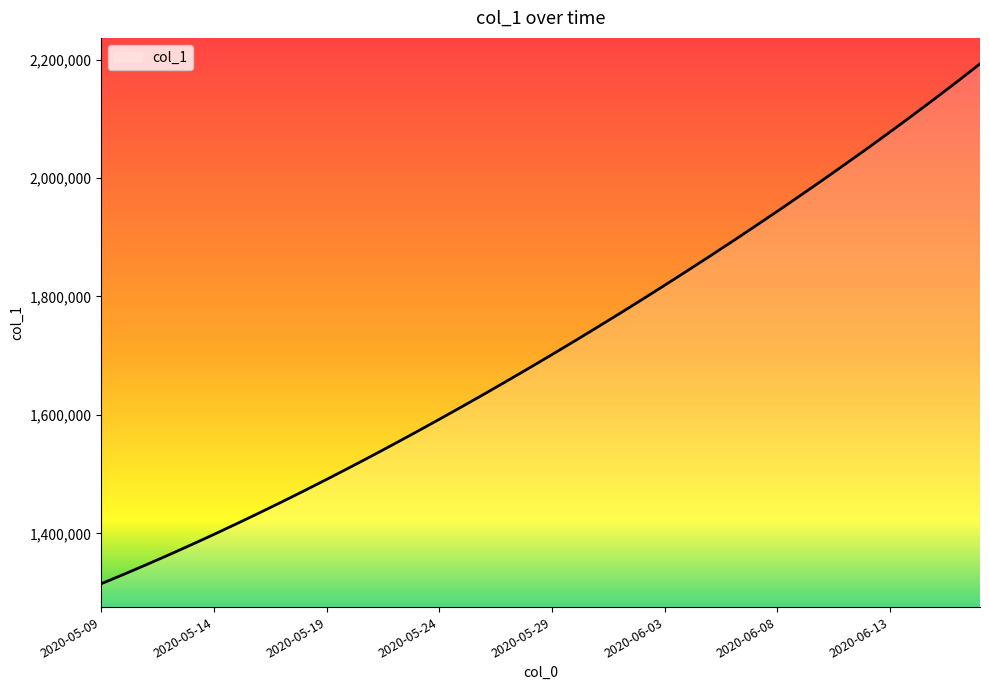

What is the maximum value shown in the chart?

2192745.5